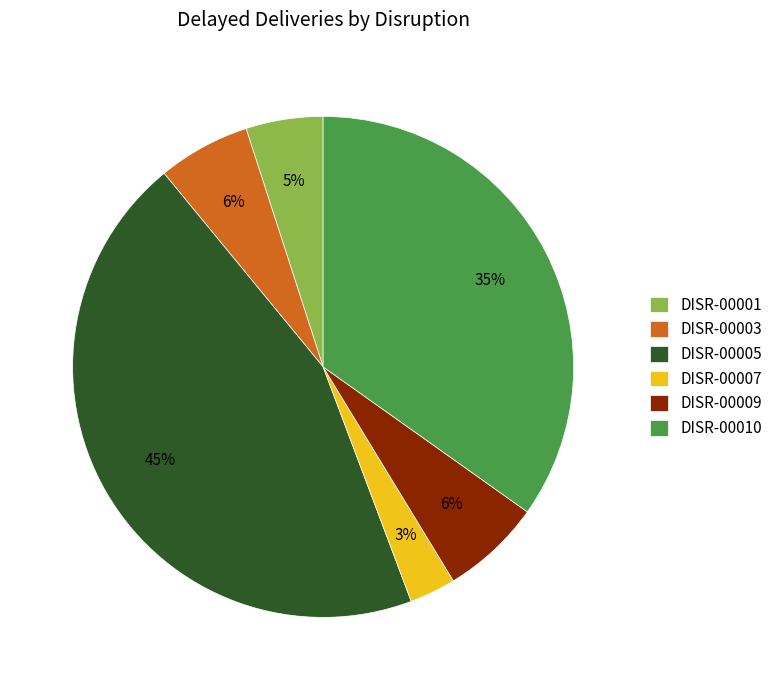

What percentage is the DISR-00005 slice, to the nearest percent?

45%